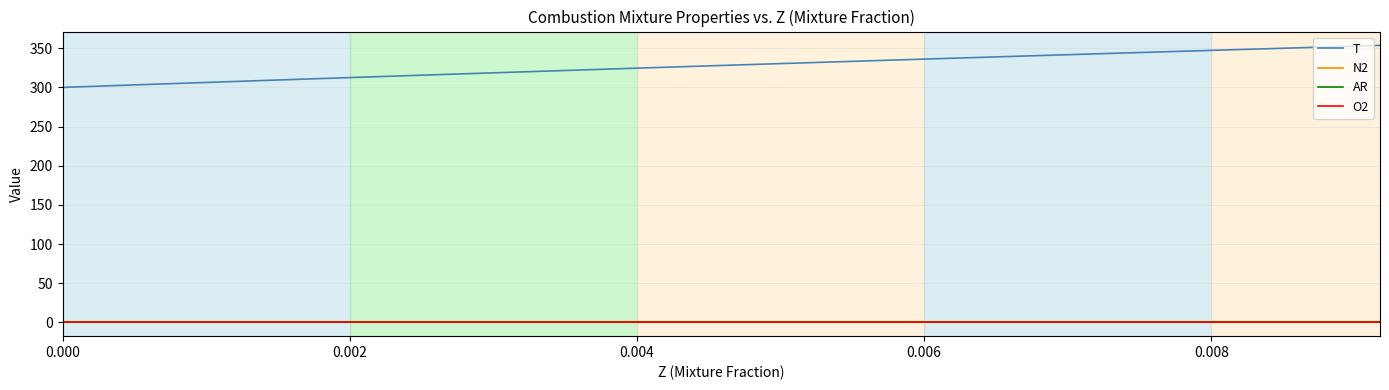

Which series has the largest total across all categories?

T